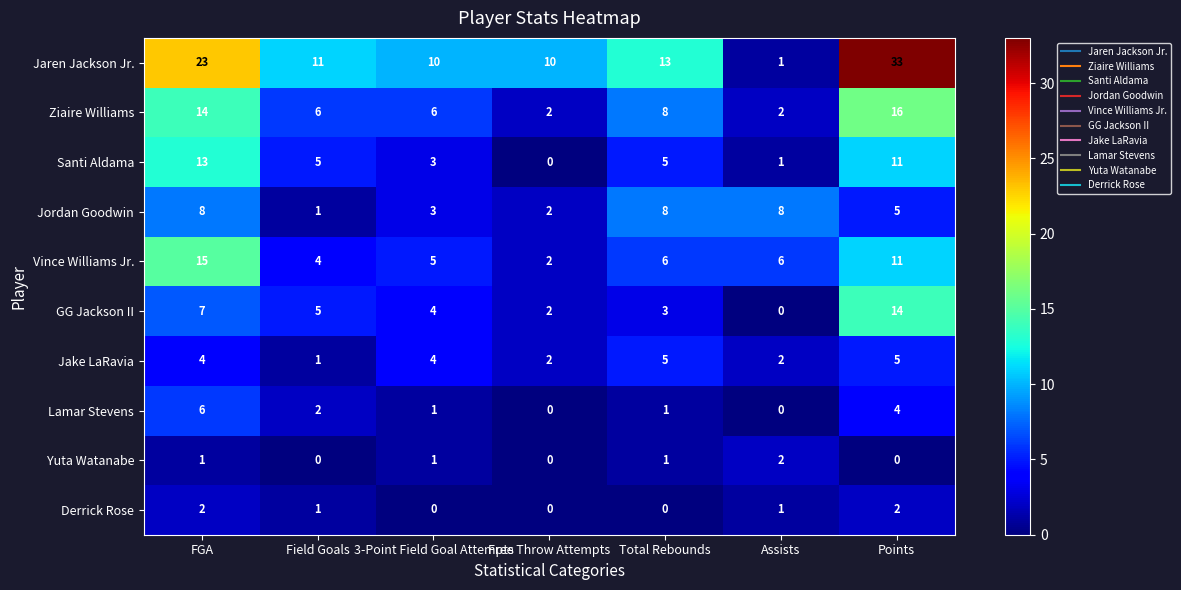

Which category has the lowest value in the Jaren Jackson Jr. series?

Assists